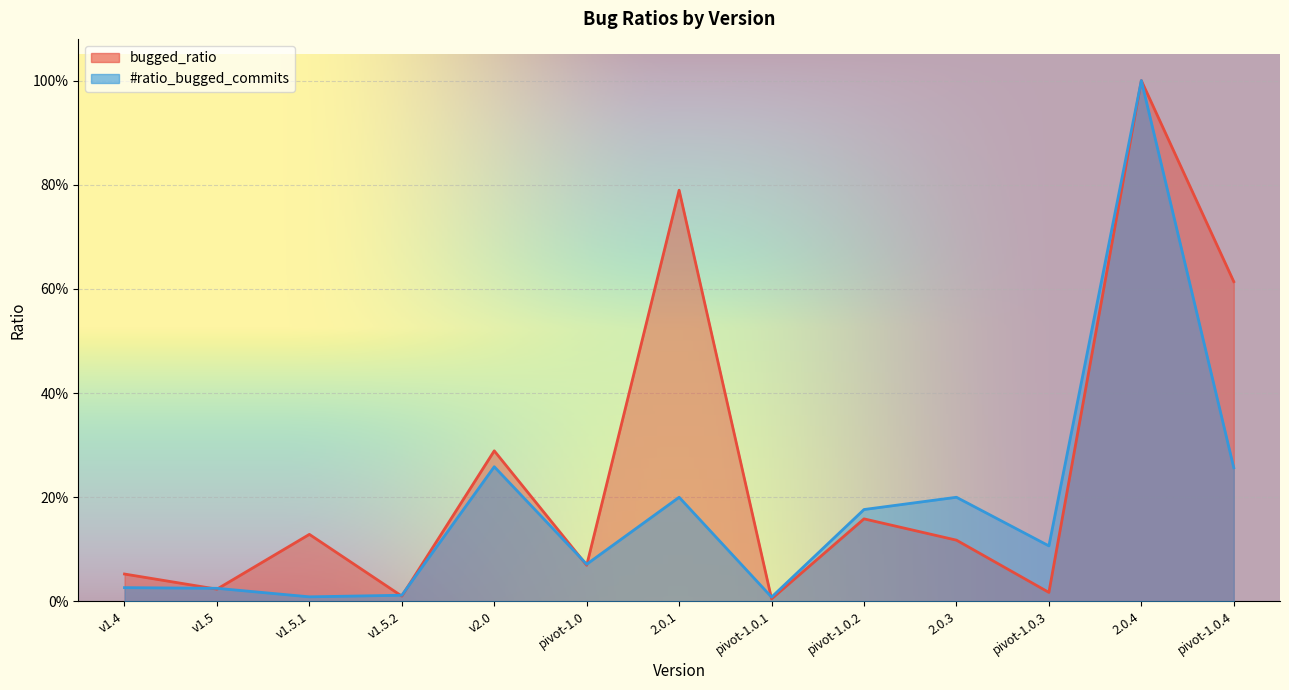

What is the maximum value for bugged_ratio?

1.0